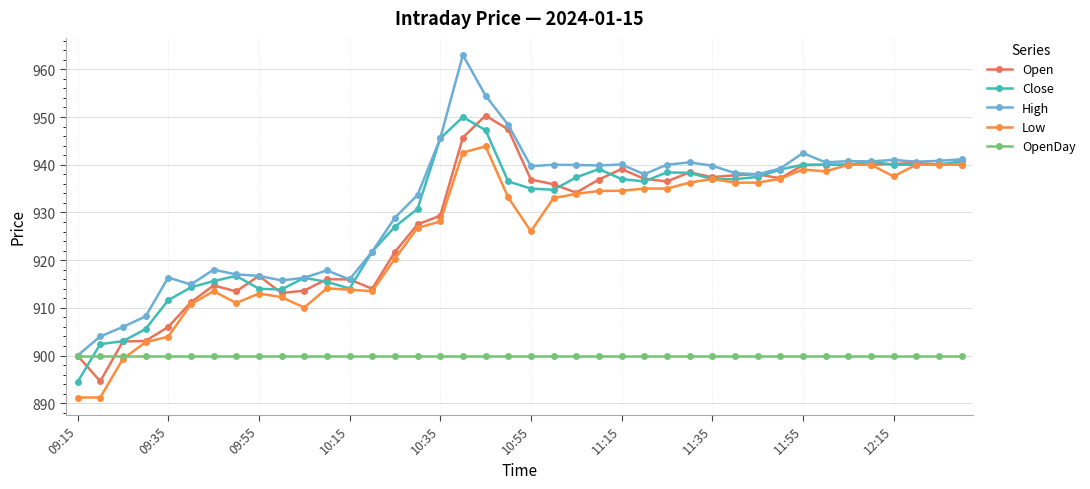

What is the greatest value displayed?

963.0